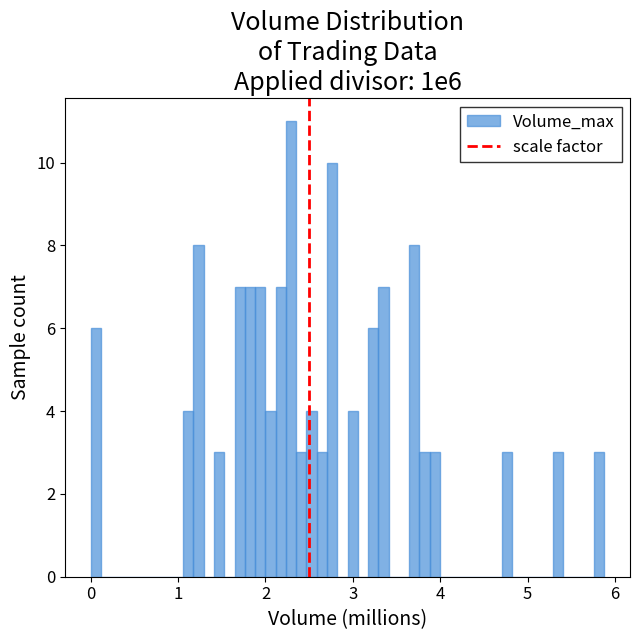

Read against the x-axis, roughly where is the centre of the tallest bar?

2.3